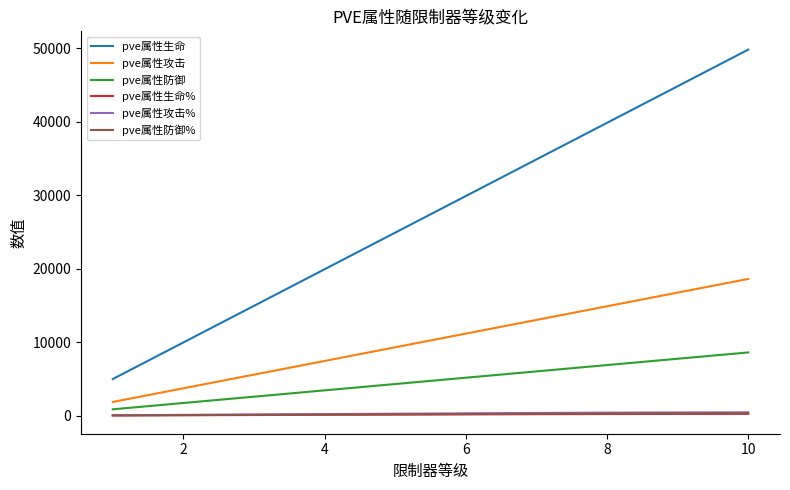

What is the lowest value of the pve属性防御% series?

37